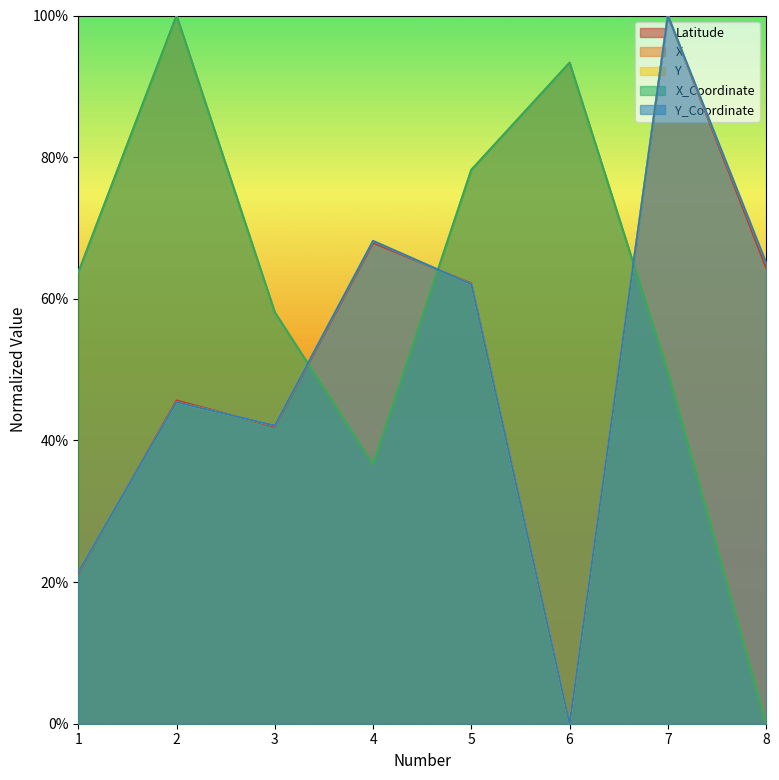

The value of Y at 5 is 28.2. True or false?

False